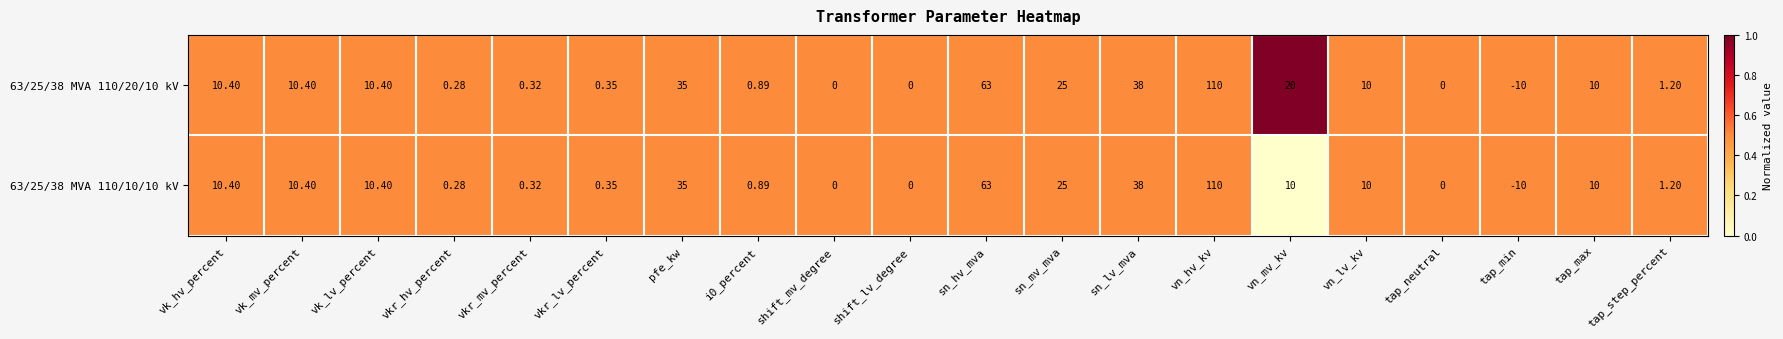

How many categories are shown in the chart?

20